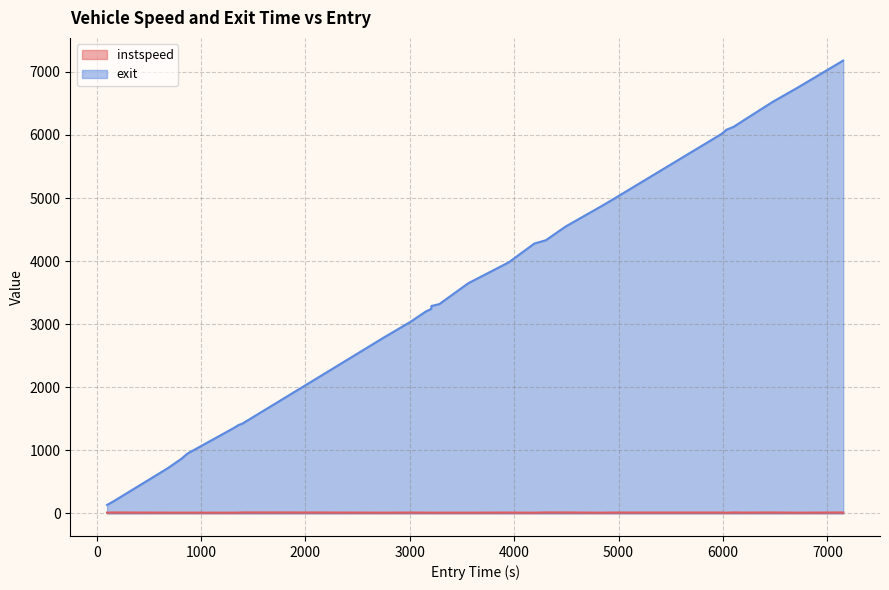

What is the difference between the maximum and minimum values in the exit series?

7047.5